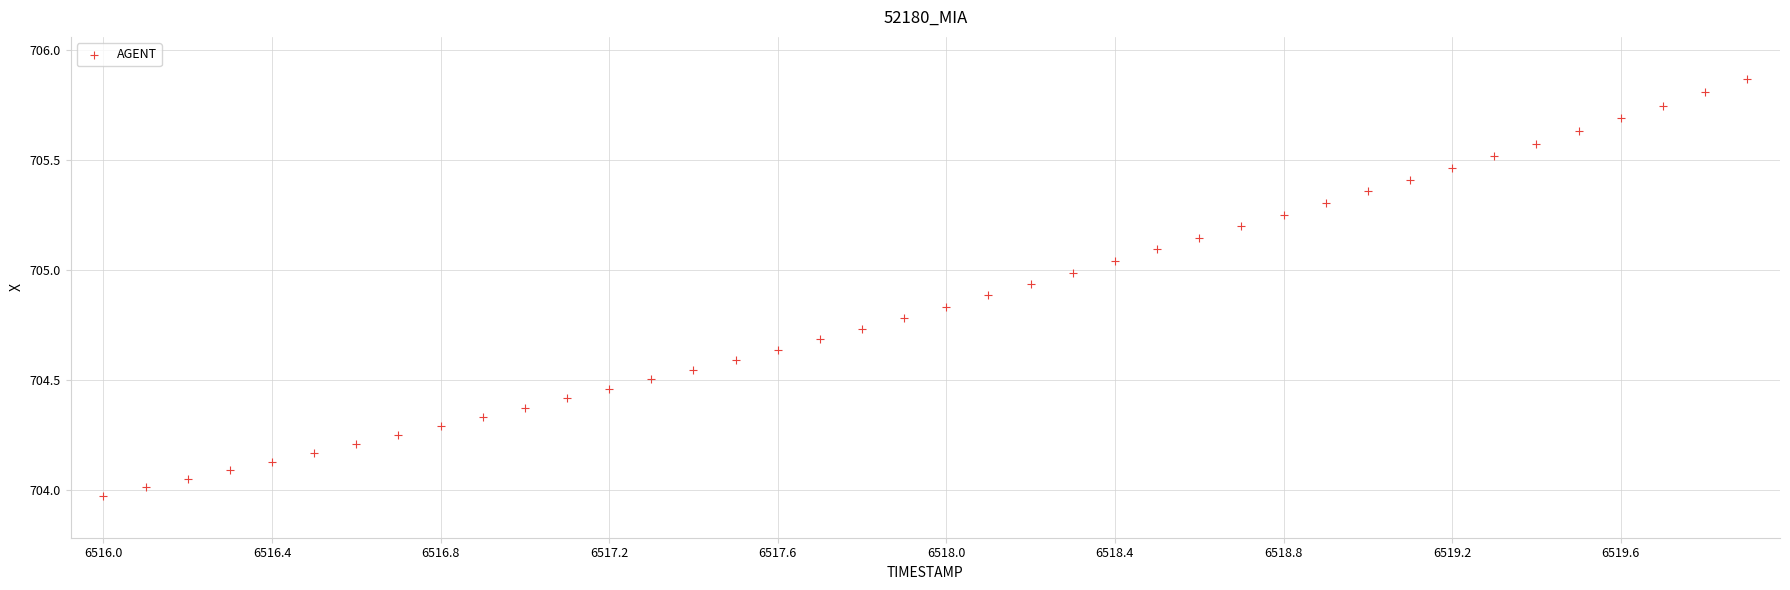

What is the range of X values (max minus min)?

3.9